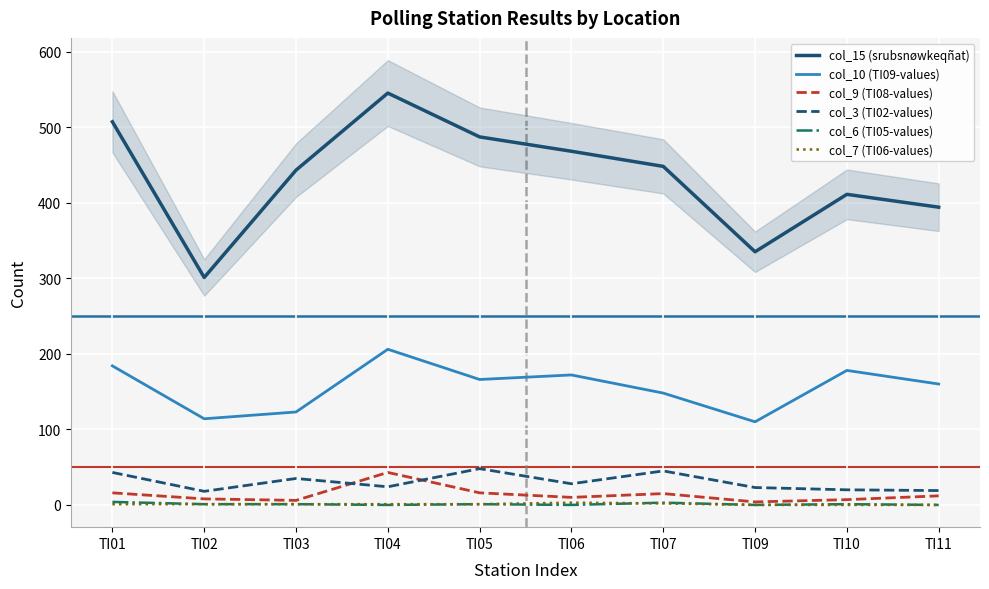

How many values in the col_6 (TI05-values) series exceed 1?

2